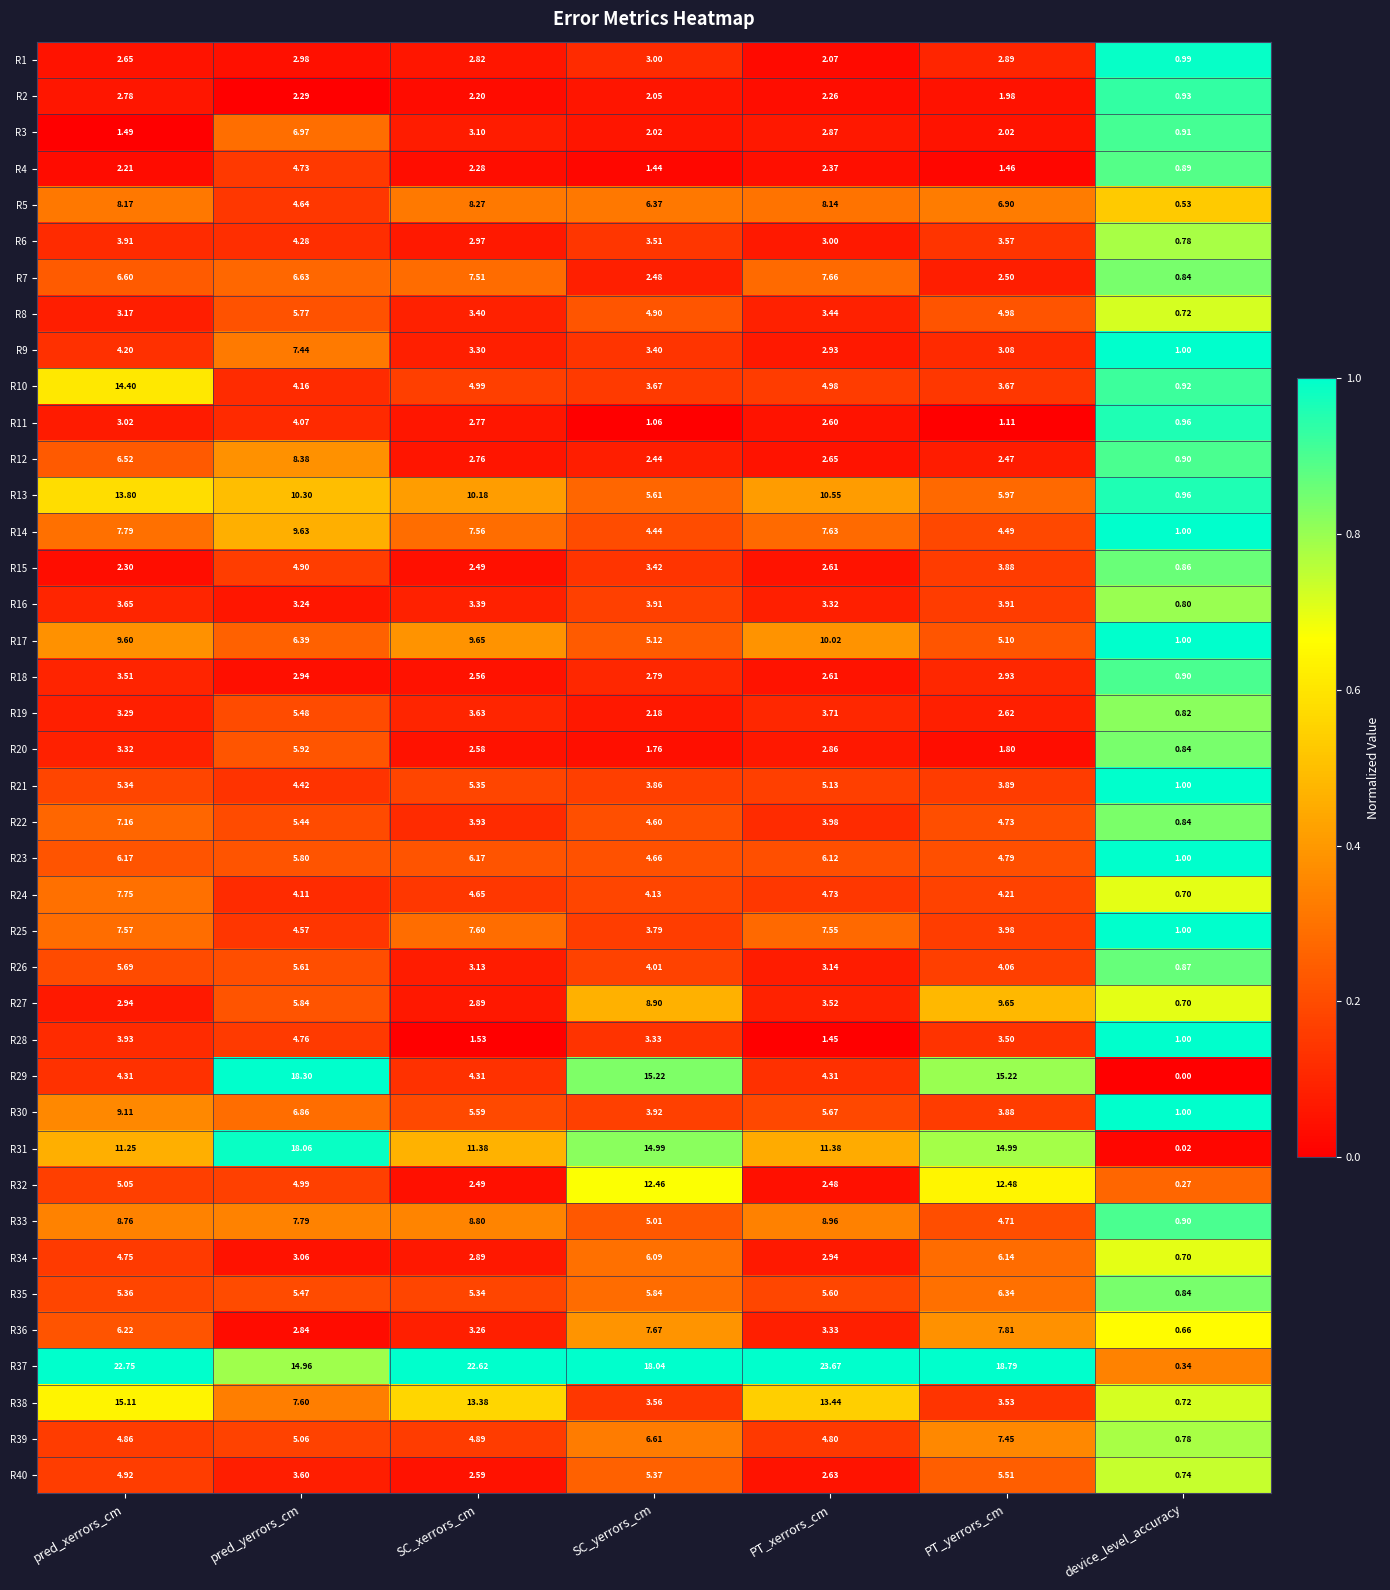

Which label corresponds to the largest value in the chart?

PT_xerrors_cm